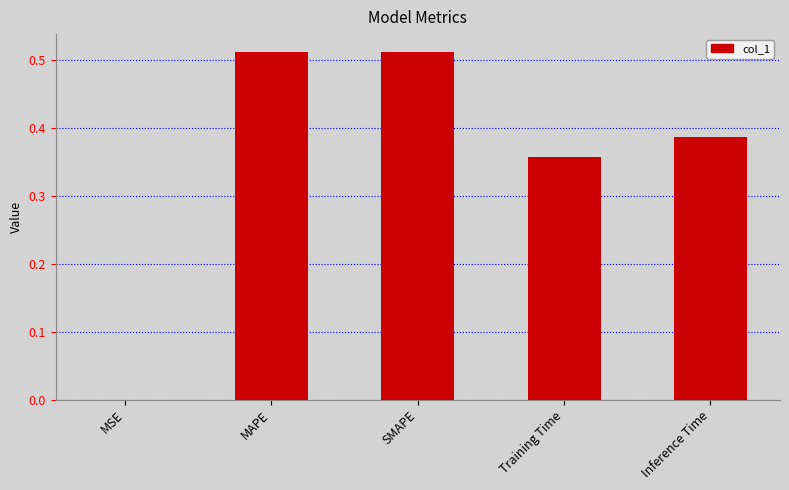

Does the chart contain stacked bars?

No